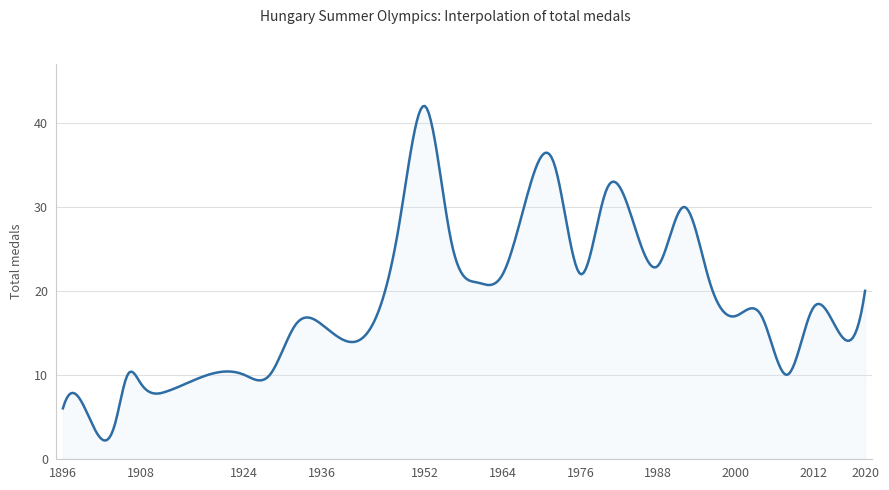

What is the difference between the maximum and minimum values?

39.9